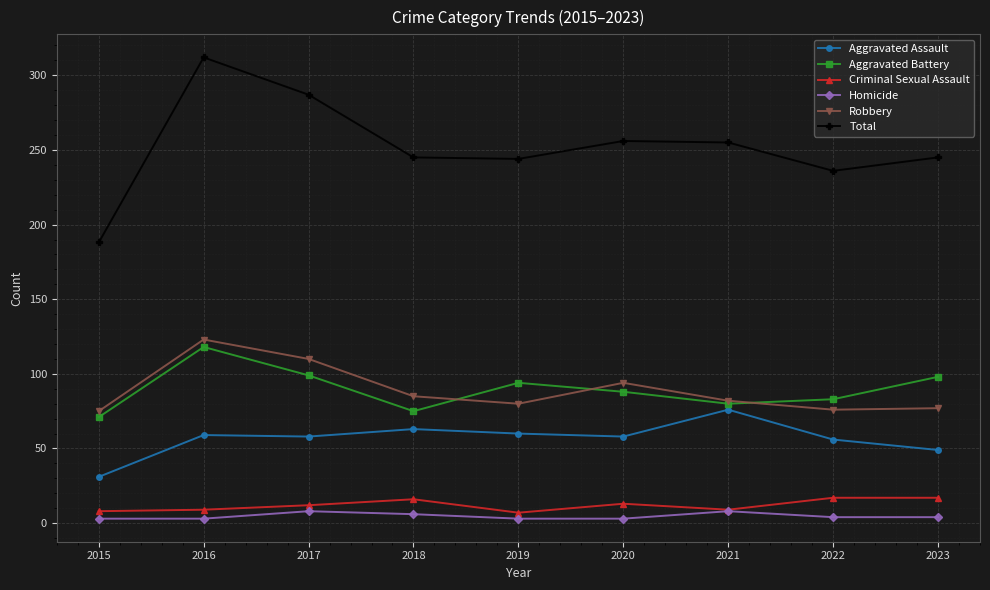

True or false: Homicide has a value of 6 at 2018.

True